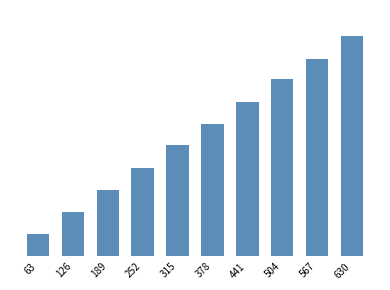

Is it true that the value at 504 is 287259819?

True